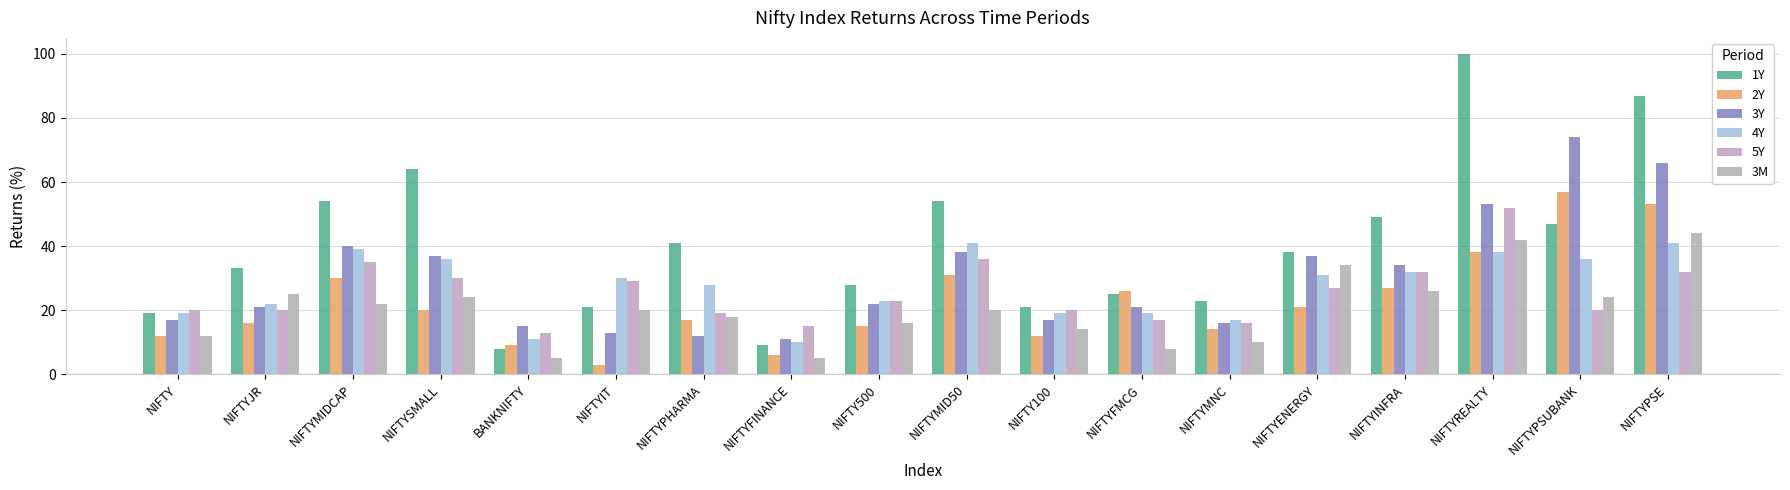

How many distinct data groups are displayed?

6